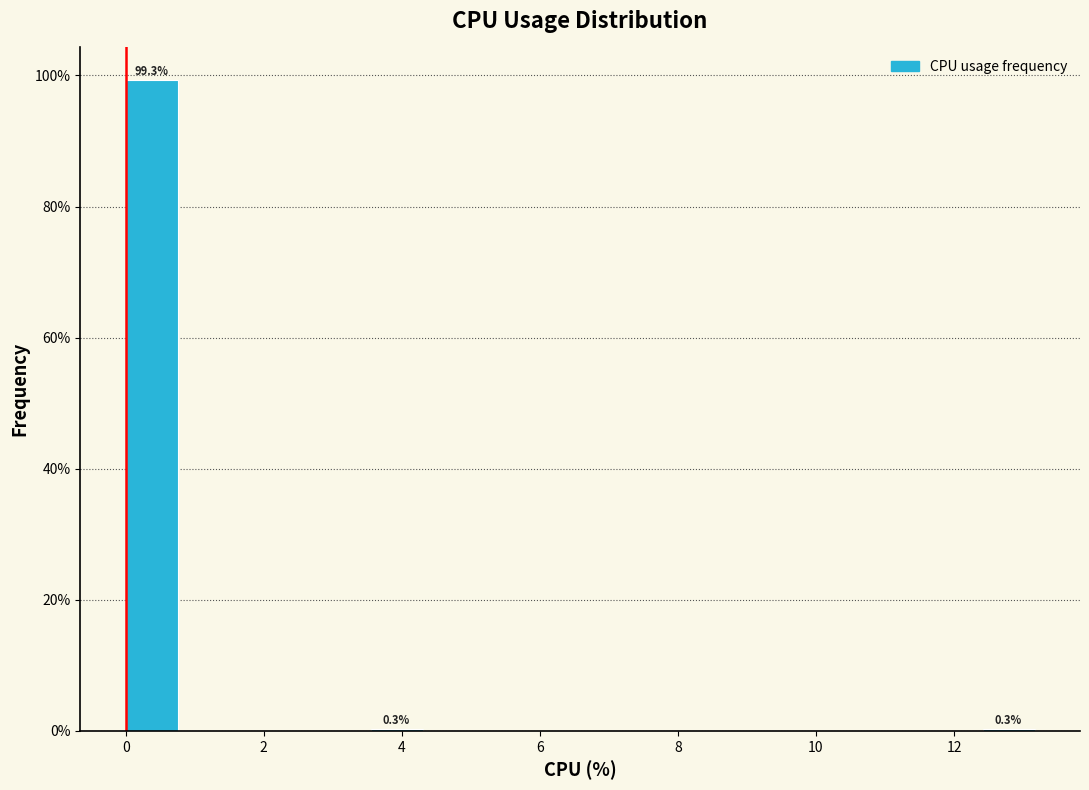

Which range on the x-axis has the tallest bar?

0.0 to 0.8